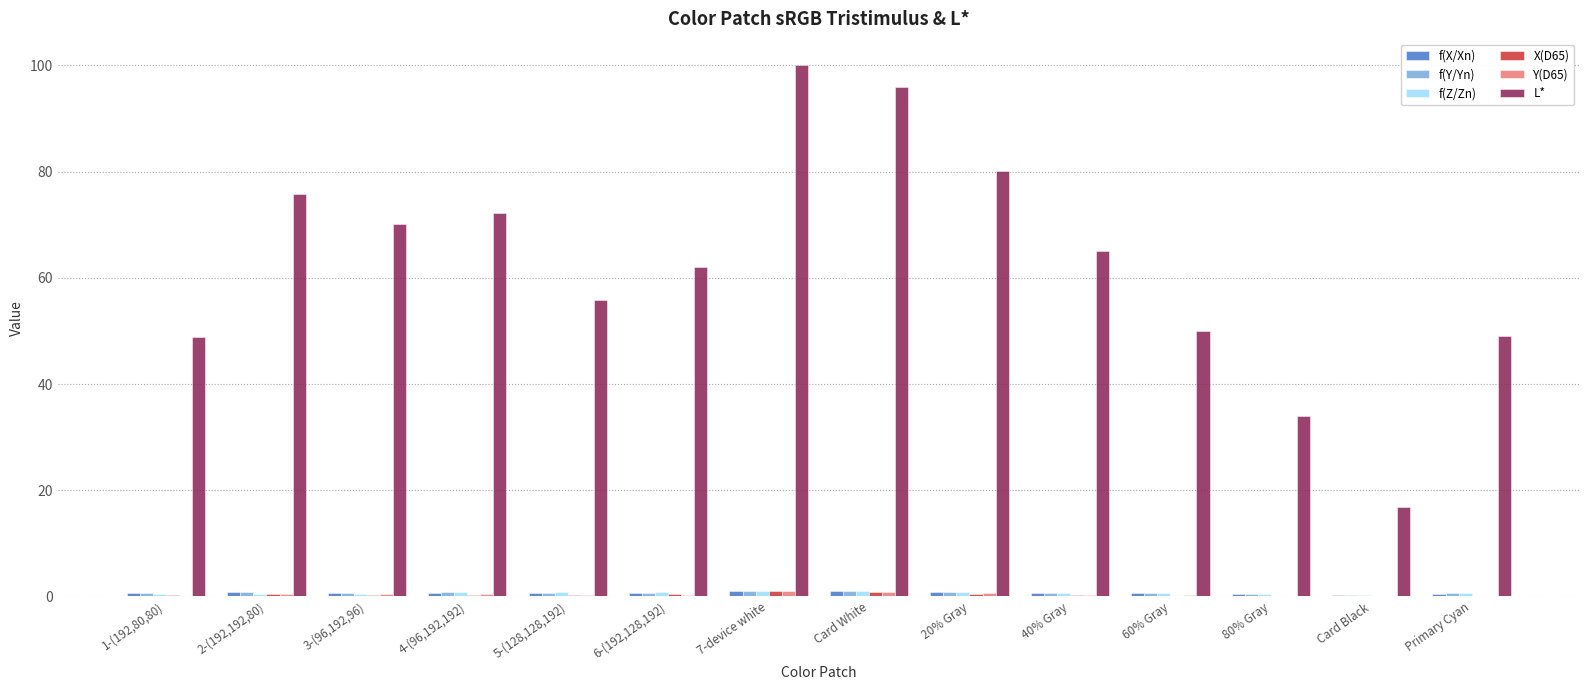

Is it true that L* equals 34.0 at 80% Gray?

True